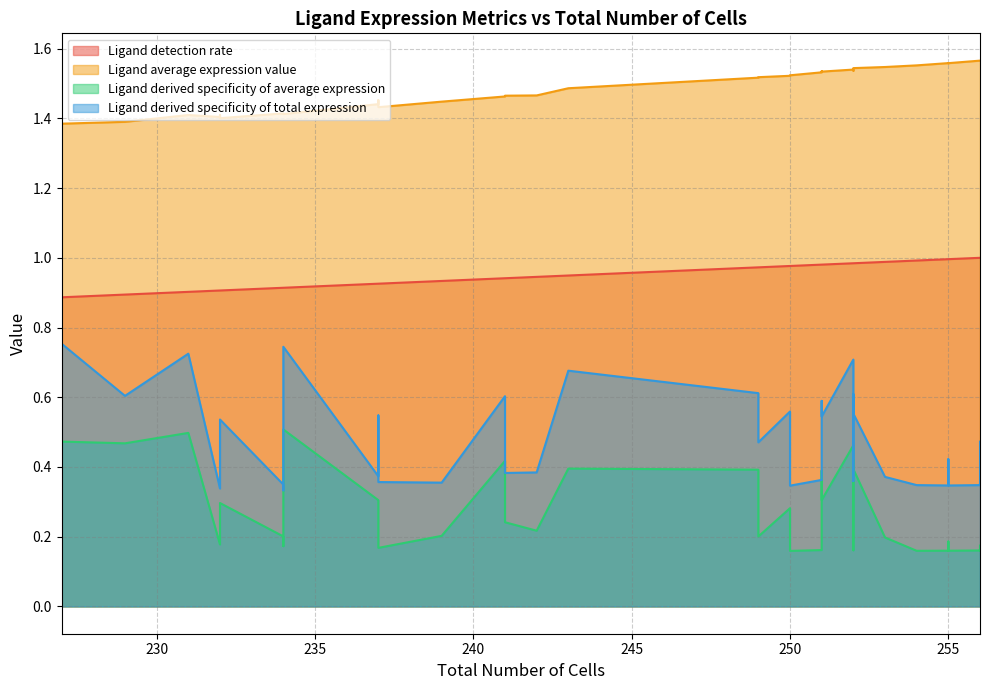

What is the difference between the second highest and second lowest values in the Ligand average expression value series?

0.2